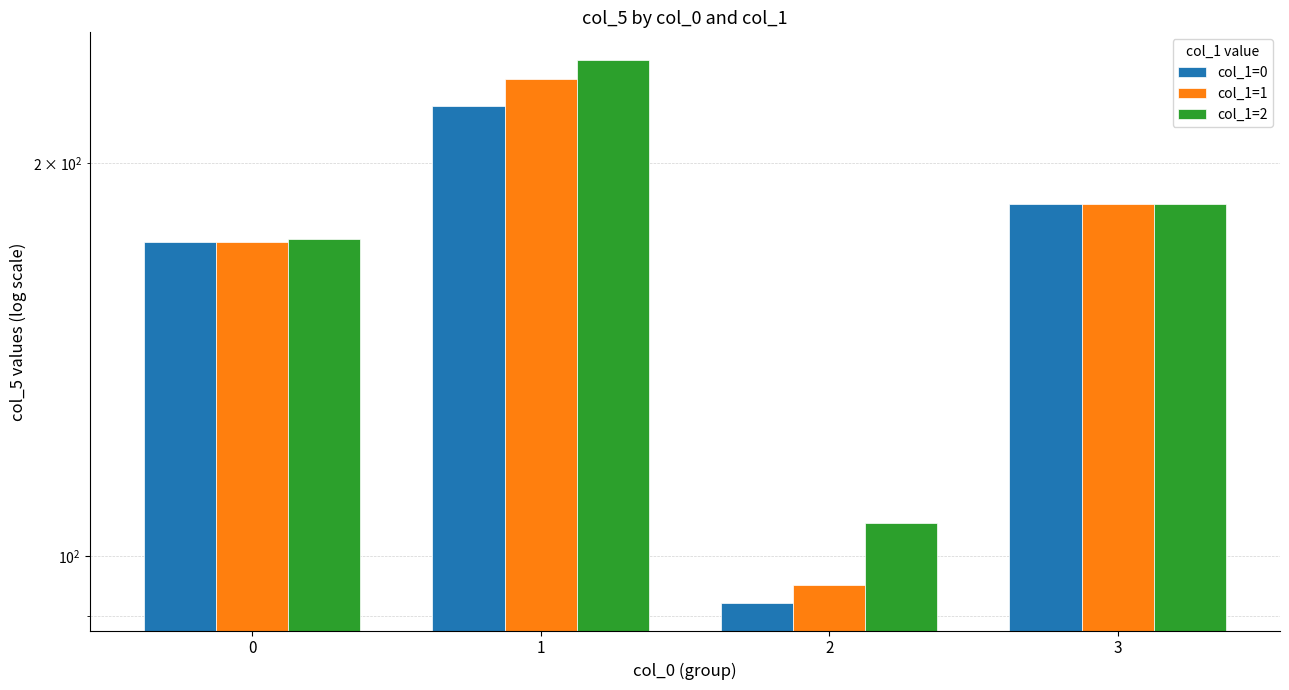

How many data points in col_1=2 are above 186?

1